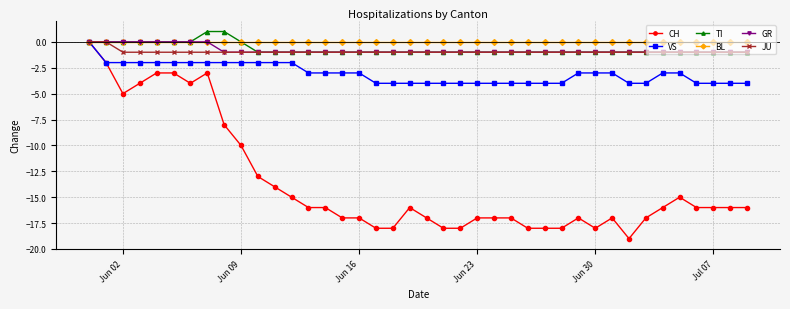

What is the value of the GR point at the 40th from the left?

-1